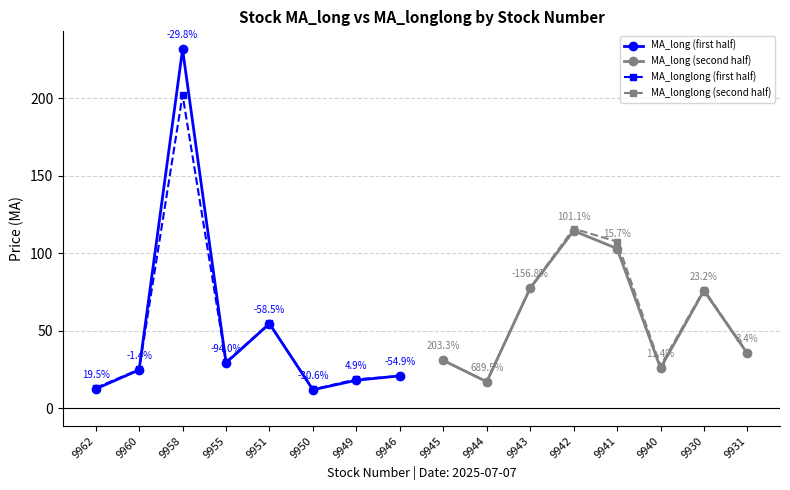

At which label does MA_long (second half) first exceed 75?

9943